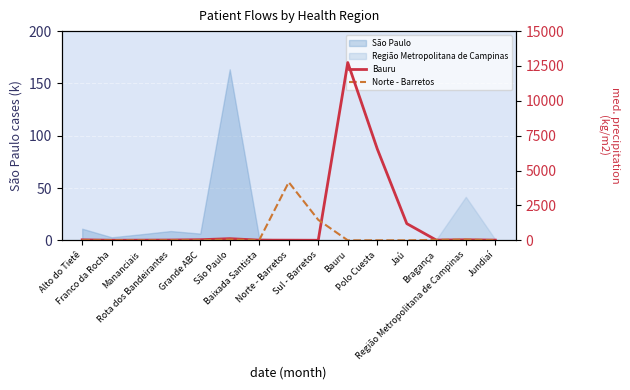

How many data points in Bauru are above 23?

7